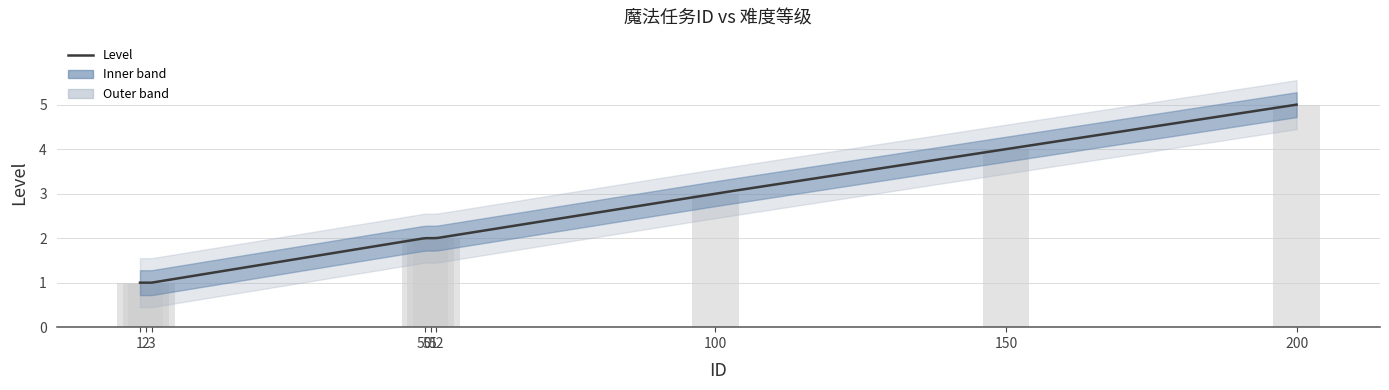

What is the change in value from 51 to 150?

+2